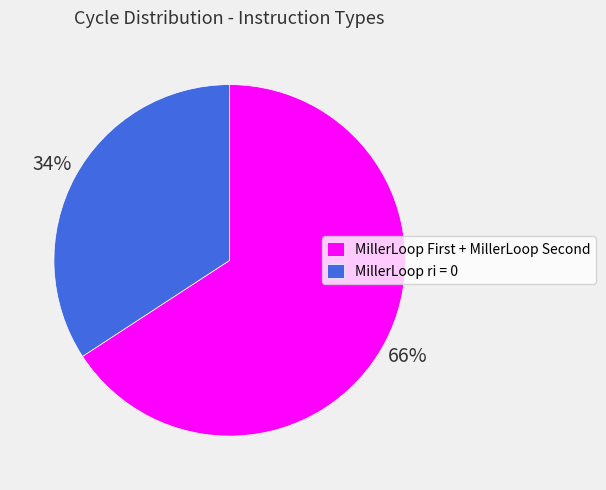

Rank the categories by value from lowest to highest.

MillerLoop ri = 0, MillerLoop First + MillerLoop Second